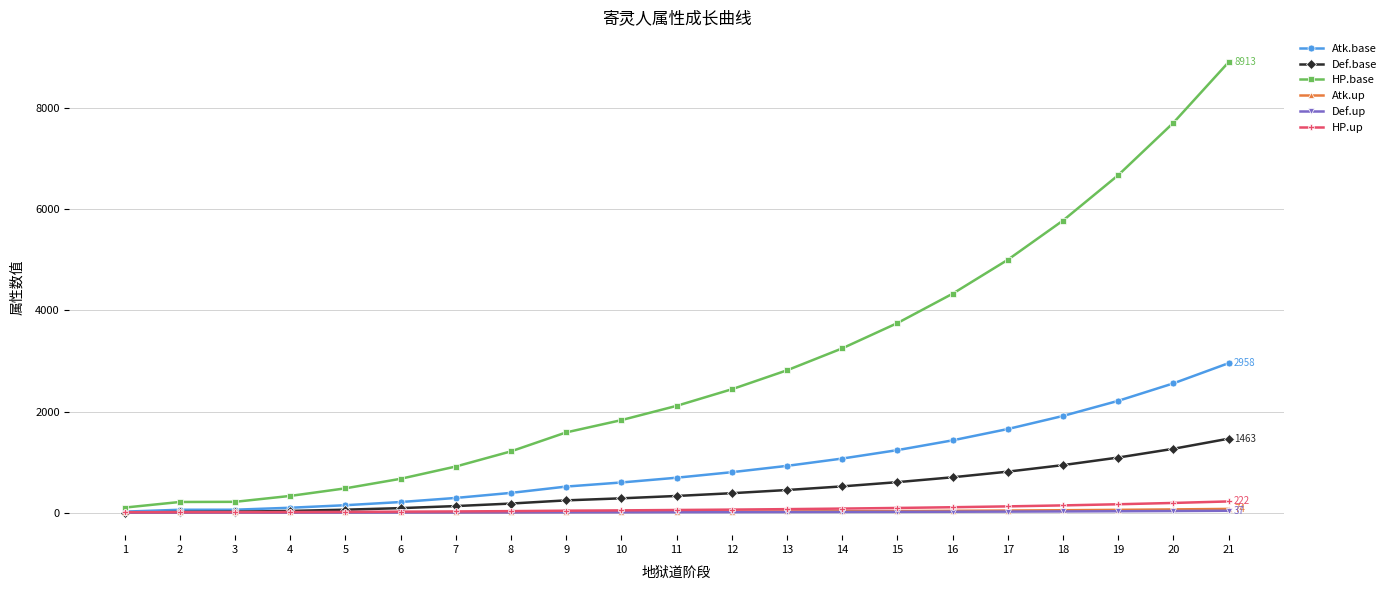

Is it true that HP.up equals 69.4 at 13?

True